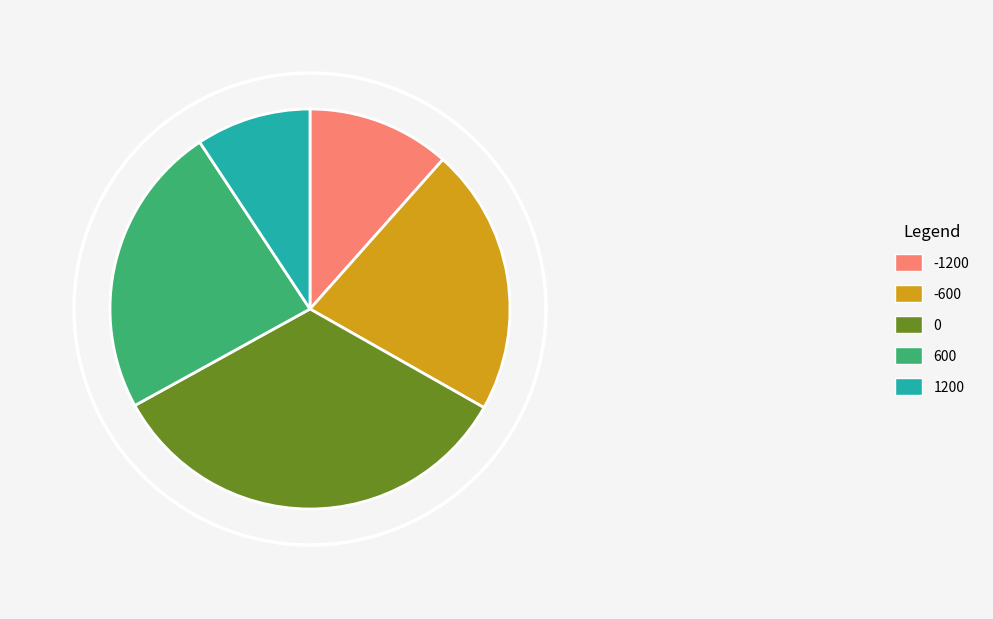

To the nearest percent, what is the combined percentage of 600 and 1200?

33%